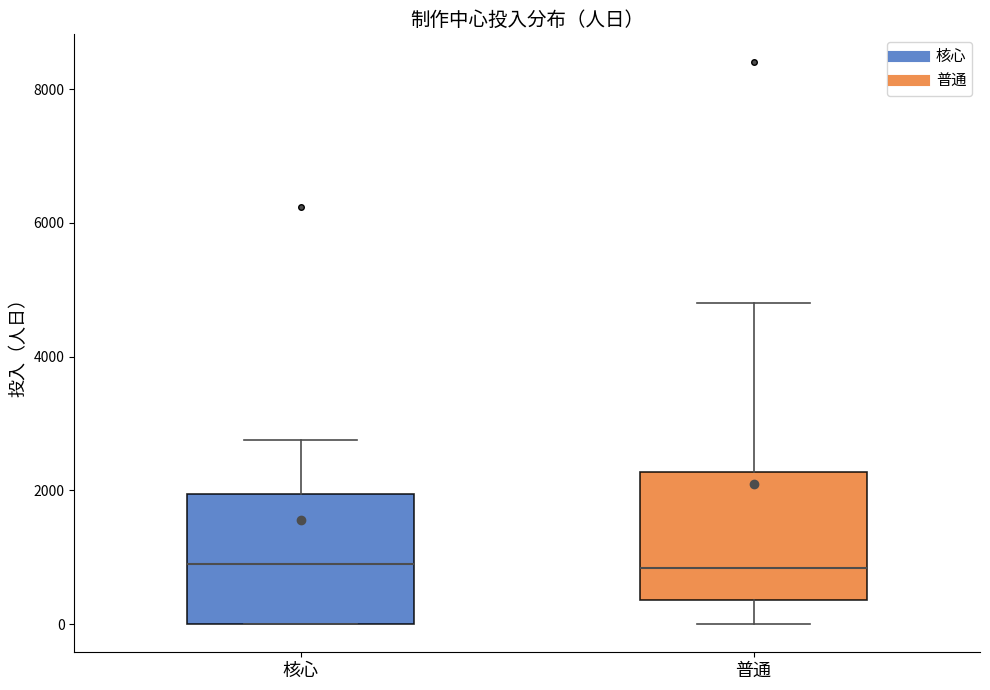

Reading left to right, transcribe this box plot: for each box, give where its median line is, the range the box spans, and where its two whiskers end, as read against the y-axis. The values are not printed on the chart, so give them approximately, as read against the axis.

核心: median 1000, box 0 to 2000, whiskers 0 to 2800
普通: median 800, box 400 to 2200, whiskers 0 to 4800